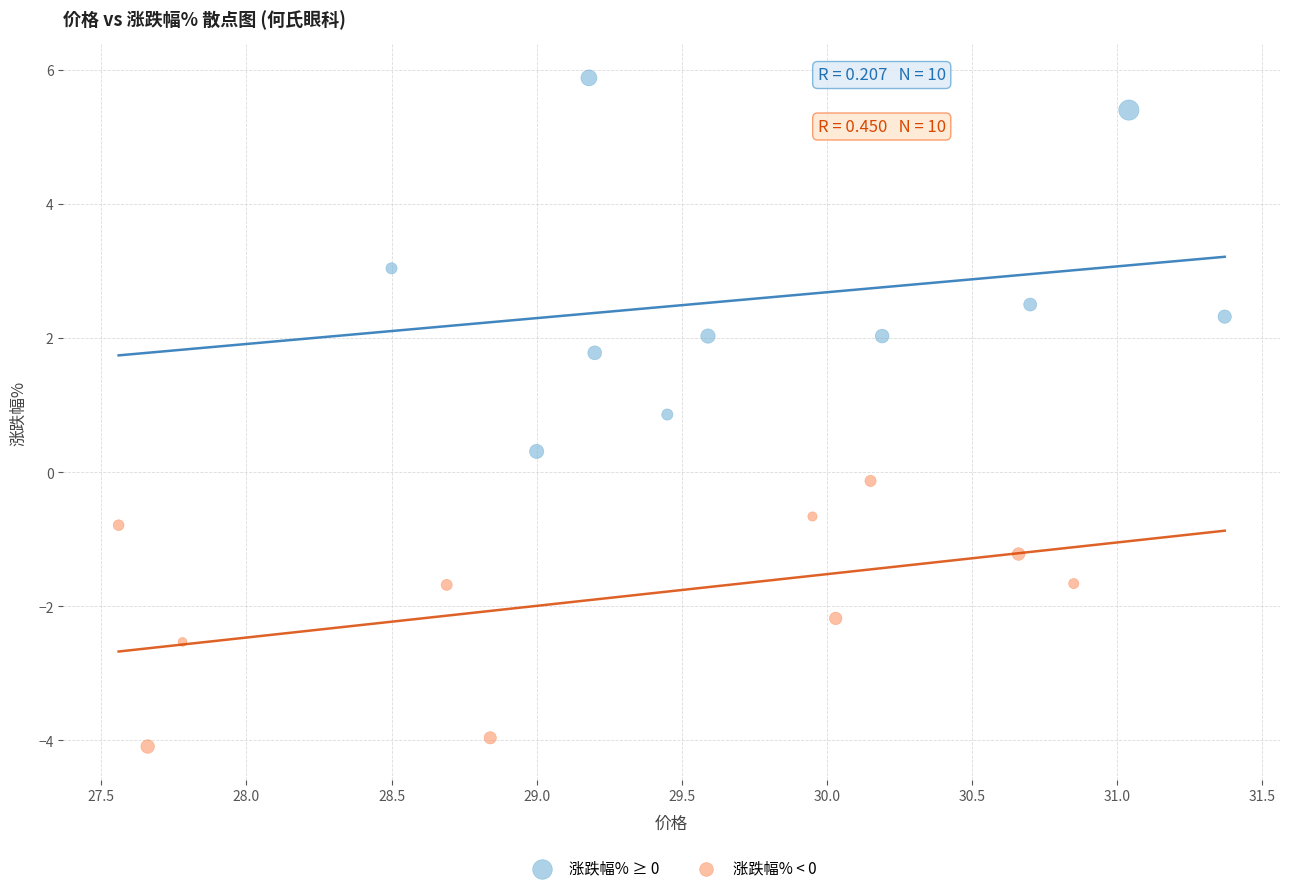

Which series reaches the maximum Y coordinate?

涨跌幅% ≥ 0